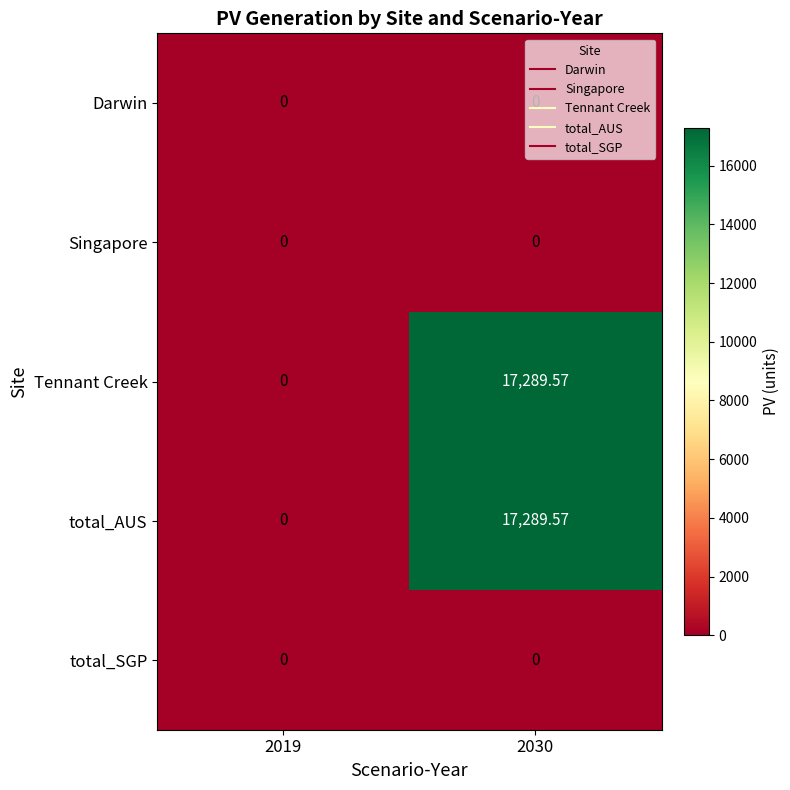

Which label corresponds to the smallest value in the chart?

2019